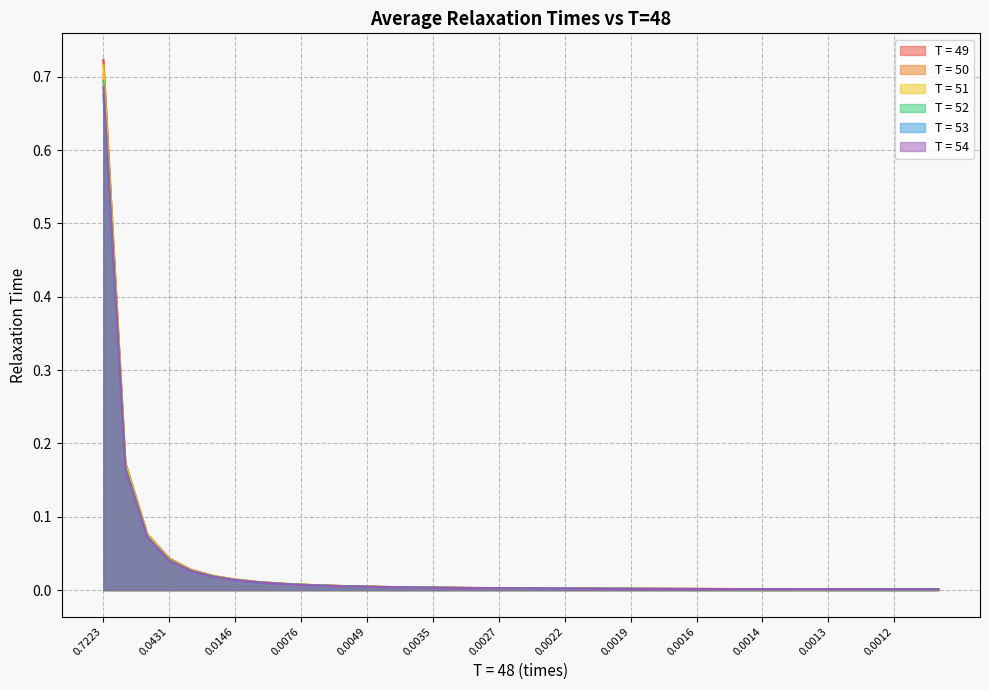

Which series ends up on top after the final intersection of T = 54 and T = 53?

T = 53